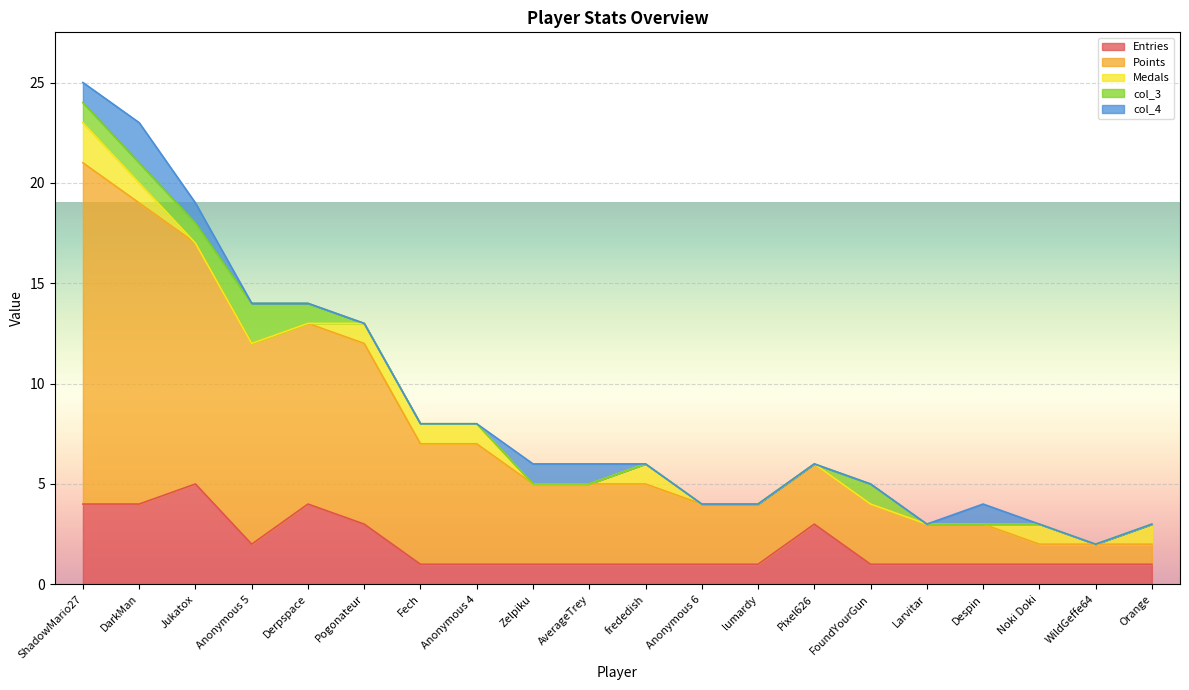

True or false: col_4 and col_3 cross at least once.

False